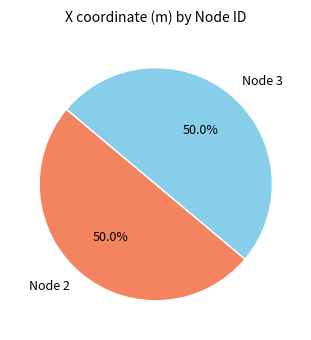

Is the sum of Node 2 and Node 3 greater than half?

Yes